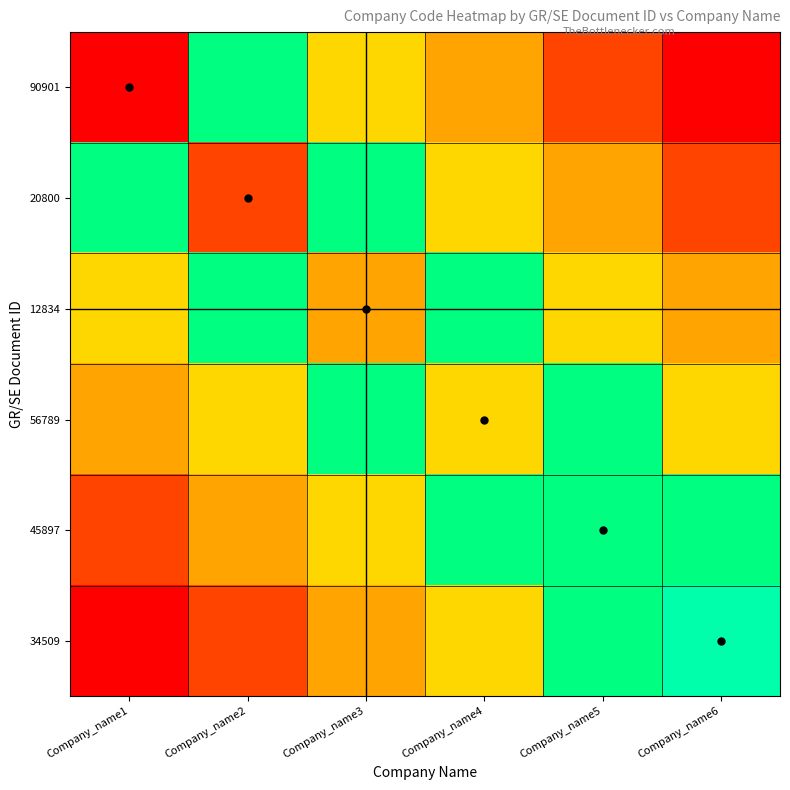

Reading left to right, what are all the values shown in this chart?

90901: Company_name1=121212	Company_name2=161616	Company_name3=151515	Company_name4=141414	Company_name5=131313	Company_name6=121212
20800: Company_name1=161616	Company_name2=131313	Company_name3=161616	Company_name4=151515	Company_name5=141414	Company_name6=131313
12834: Company_name1=151515	Company_name2=161616	Company_name3=141414	Company_name4=161616	Company_name5=151515	Company_name6=141414
56789: Company_name1=141414	Company_name2=151515	Company_name3=161616	Company_name4=151515	Company_name5=161616	Company_name6=151515
45897: Company_name1=131313	Company_name2=141414	Company_name3=151515	Company_name4=161616	Company_name5=161616	Company_name6=161616
34509: Company_name1=121212	Company_name2=131313	Company_name3=141414	Company_name4=151515	Company_name5=161616	Company_name6=171717